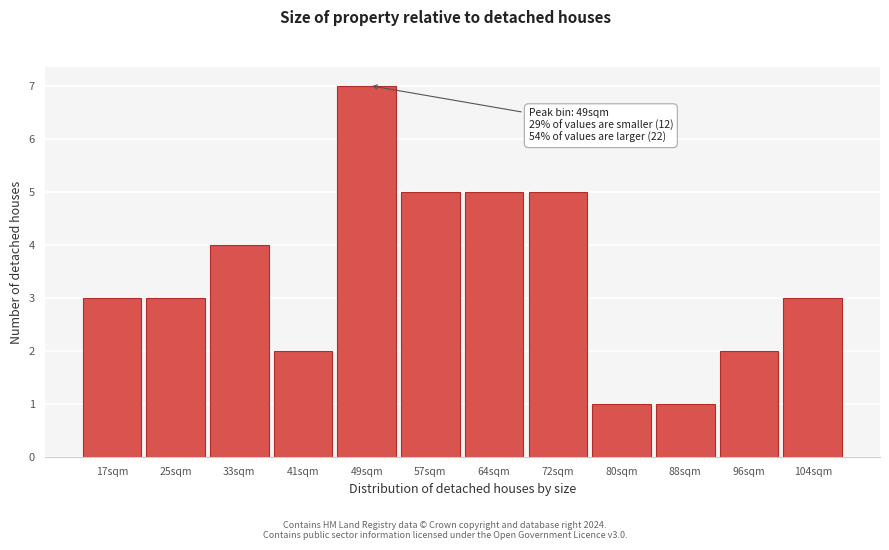

Reading right to left, extract all data points from this chart.

3	2	1	1	5	5	5	7	2	4	3	3